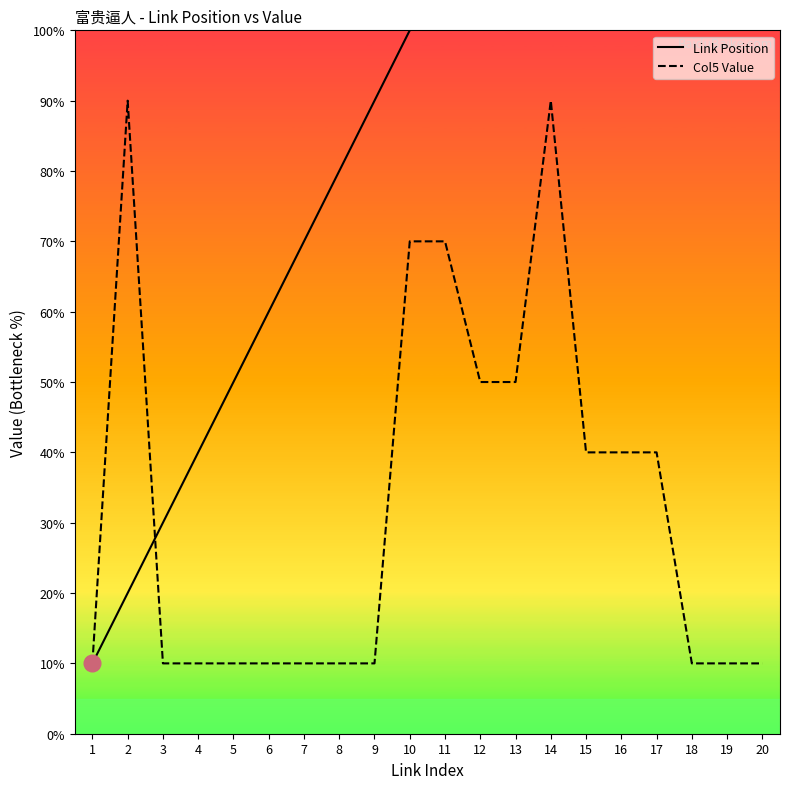

Rank the series by their average value, from lowest to highest.

Col5 Value, Link Position